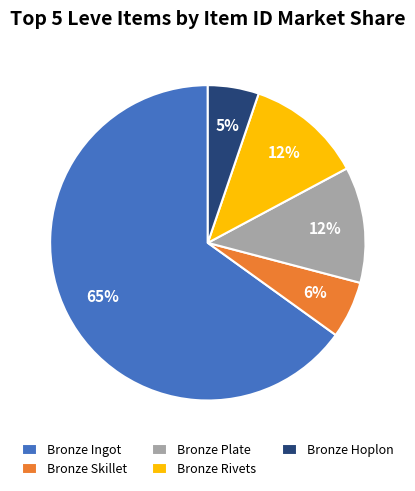

To the nearest percent, what is the average slice percentage?

20%